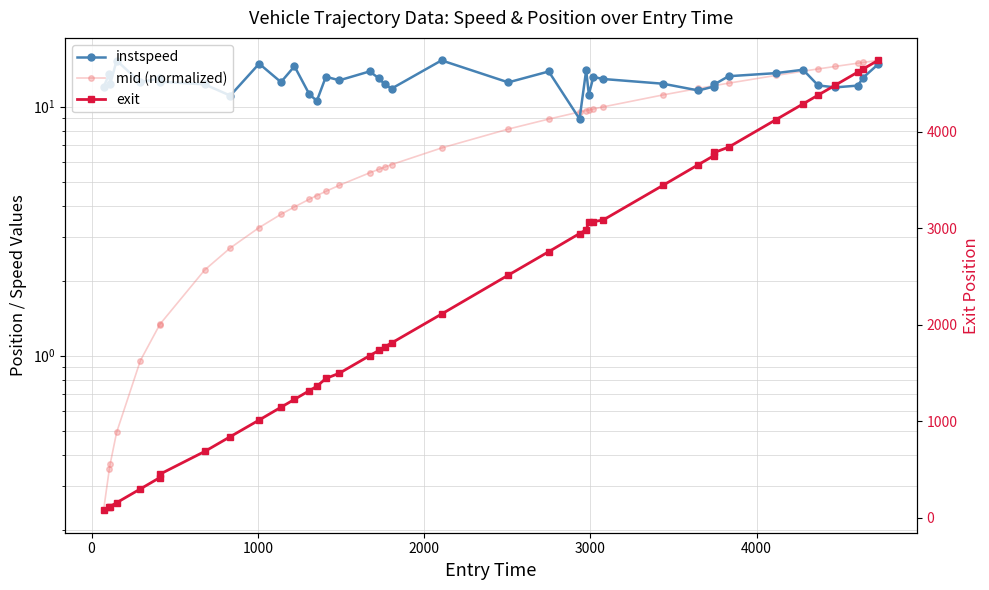

What is the smallest value displayed?

0.2